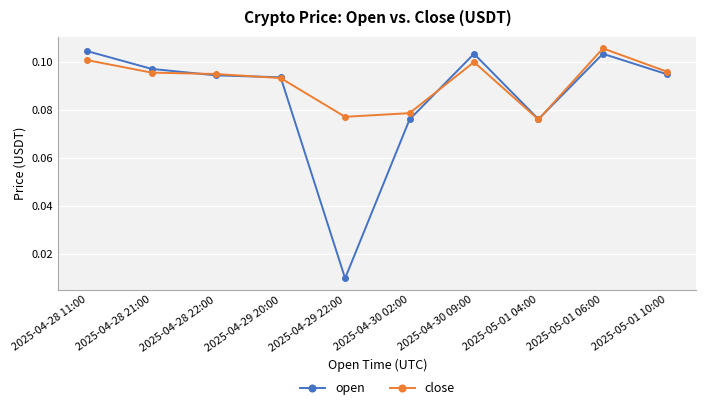

What is the label of the 9th point from the right?

2025-04-28 21:00